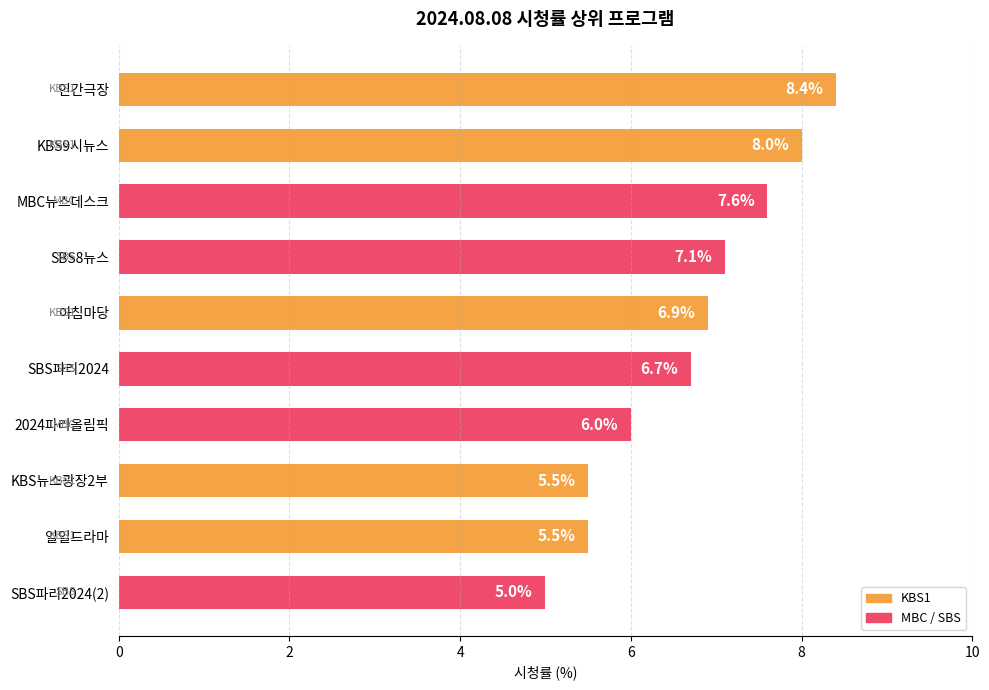

Reading top to bottom, extract all data points from this chart.

인간극장=8.4	KBS9시뉴스=8.0	MBC뉴스데스크=7.6	SBS8뉴스=7.1	아침마당=6.9	SBS파리2024=6.7	2024파리올림픽=6.0	KBS뉴스광장2부=5.5	일일드라마=5.5	SBS파리2024(2)=5.0